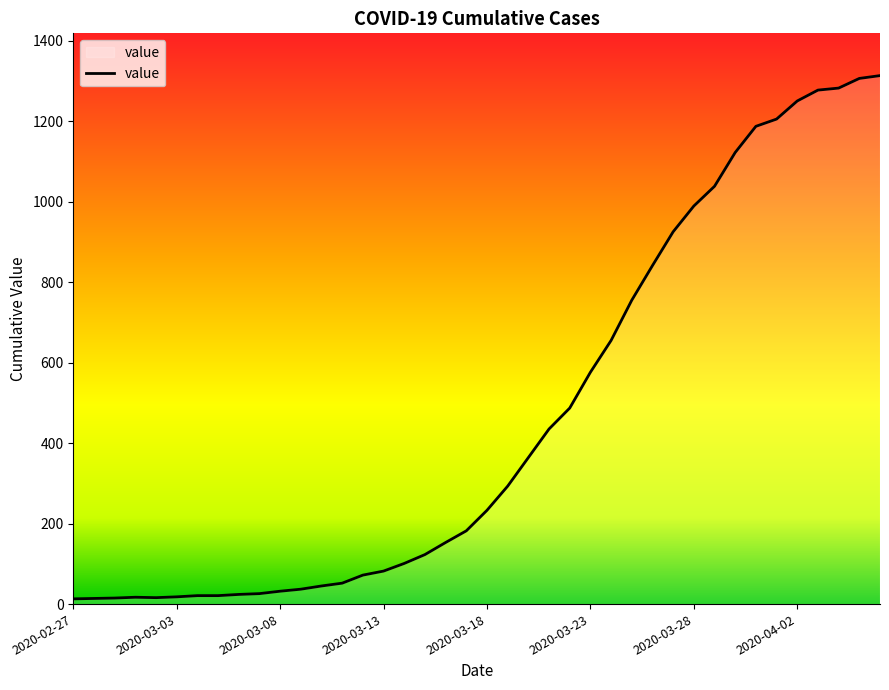

What is the difference between the maximum and minimum values?

1300